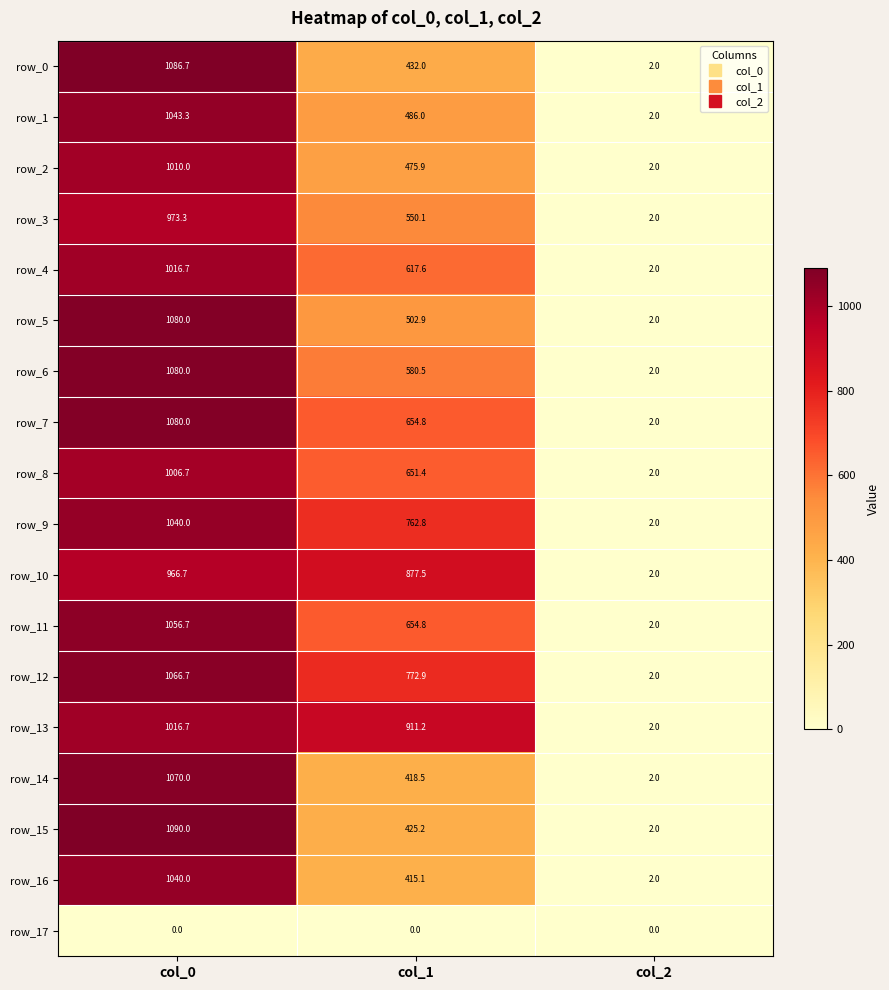

Count the number of data series in this chart.

18